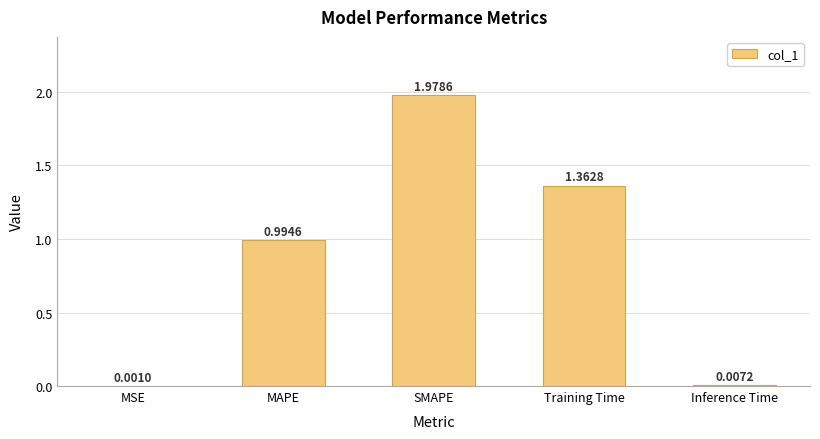

What is the sum of all values?

4.3